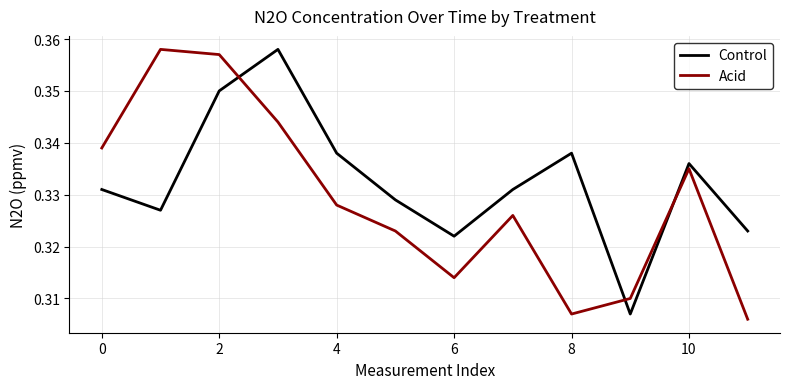

True or false: Acid and Control cross at least once.

True